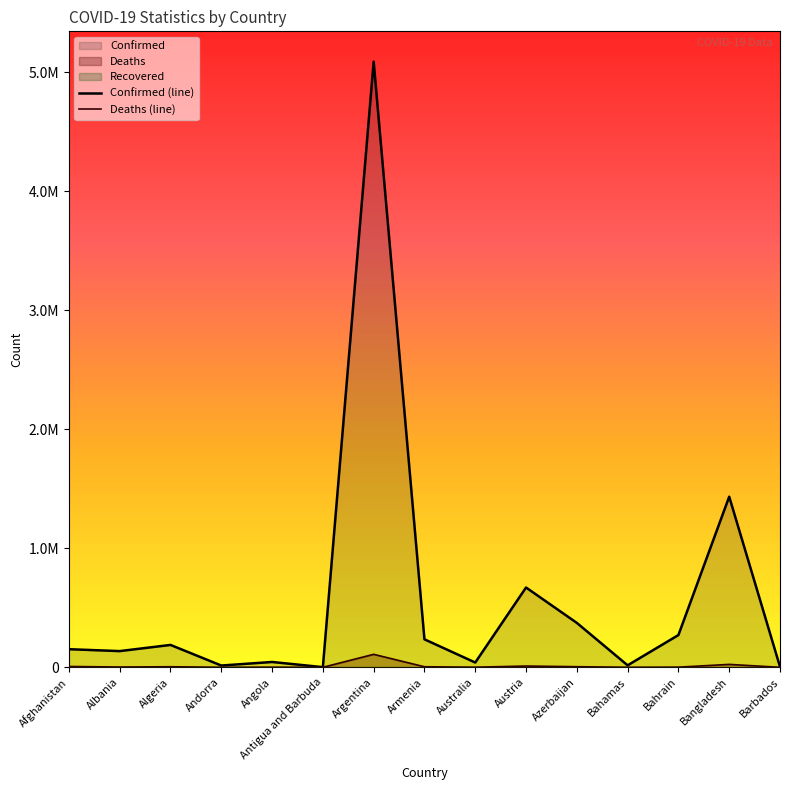

At which label does Deaths reach its minimum?

Antigua and Barbuda